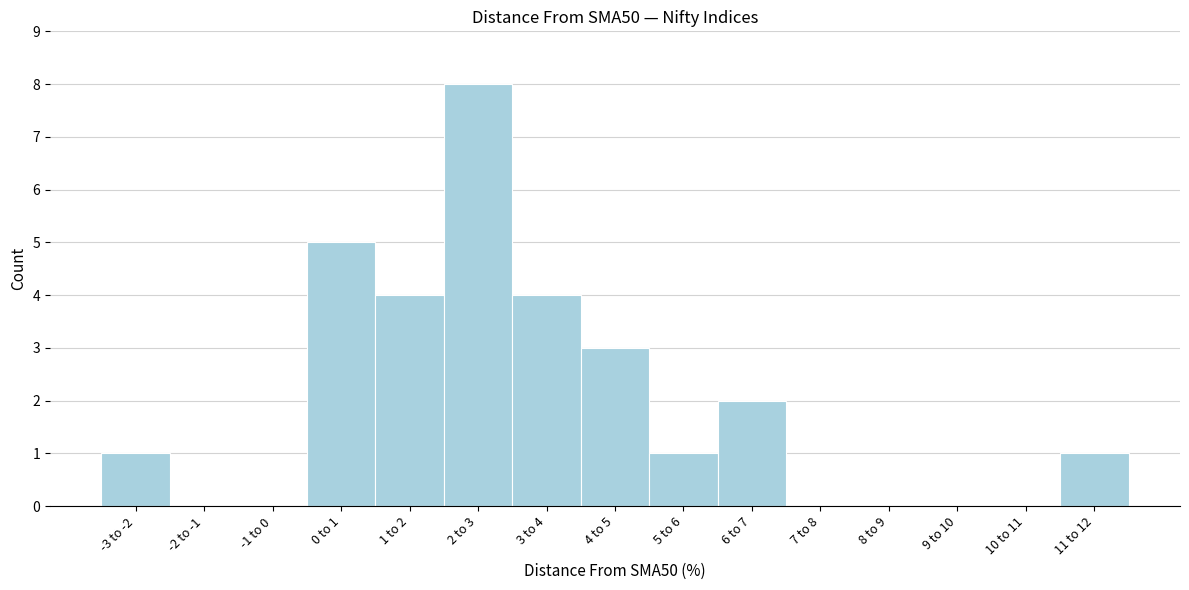

Reading left to right, list all the values displayed in this chart.

-3 to -2=1	-2 to -1=0	-1 to 0=0	0 to 1=5	1 to 2=4	2 to 3=8	3 to 4=4	4 to 5=3	5 to 6=1	6 to 7=2	7 to 8=0	8 to 9=0	9 to 10=0	10 to 11=0	11 to 12=1